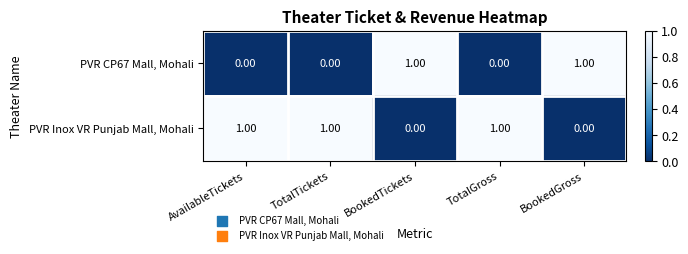

Rank the series at BookedGross from highest to lowest value.

PVR CP67 Mall, Mohali, PVR Inox VR Punjab Mall, Mohali